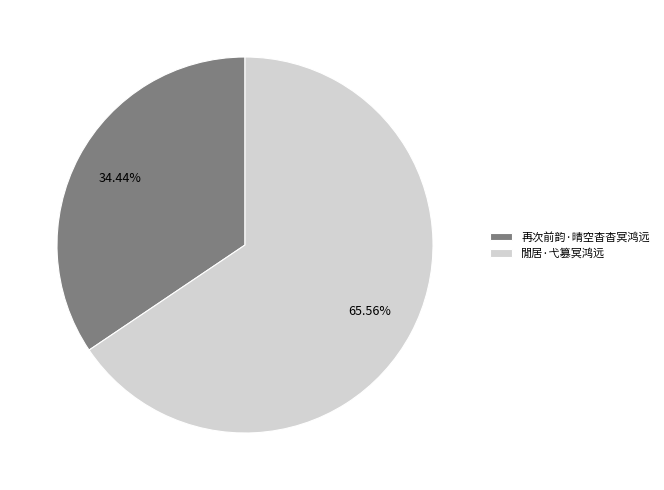

How much of the chart is everything except 再次前韵·晴空杳杳冥鸿远?

65.6%